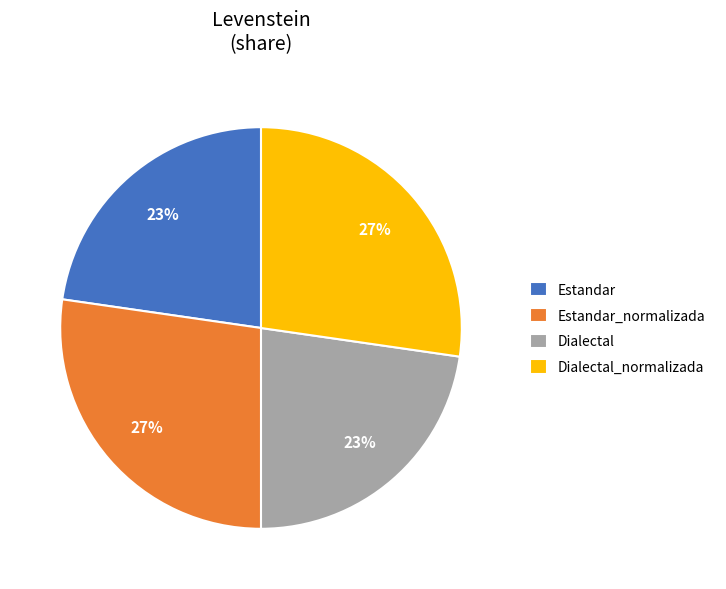

To the nearest percent, what percentage of the pie is Dialectal_normalizada?

27%